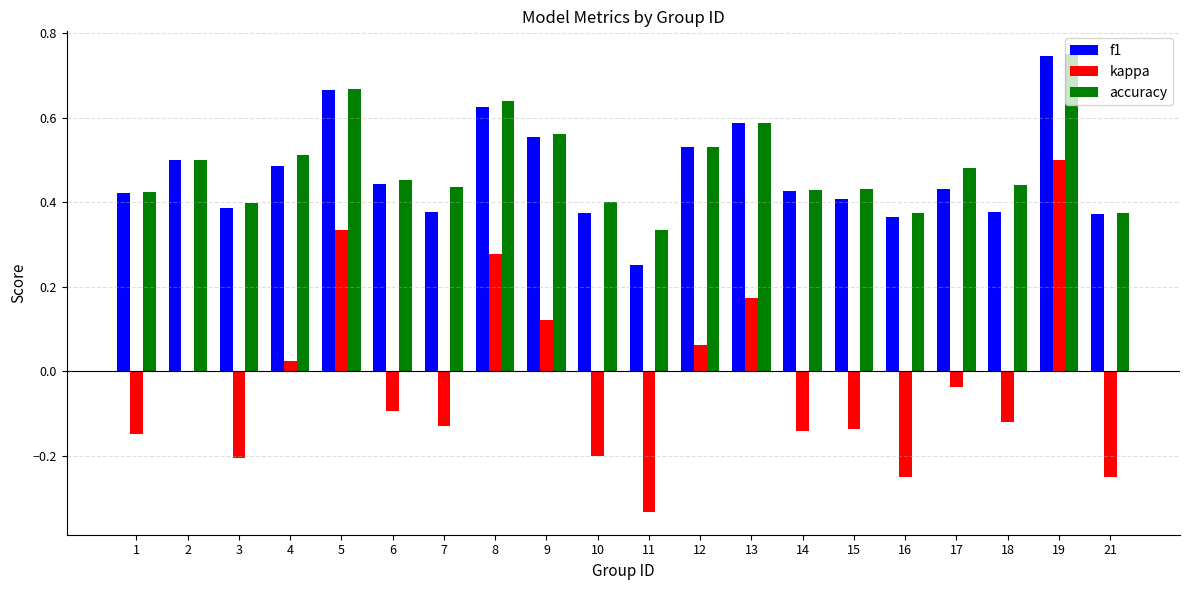

Between 16 and 19, which series saw the biggest shift?

kappa